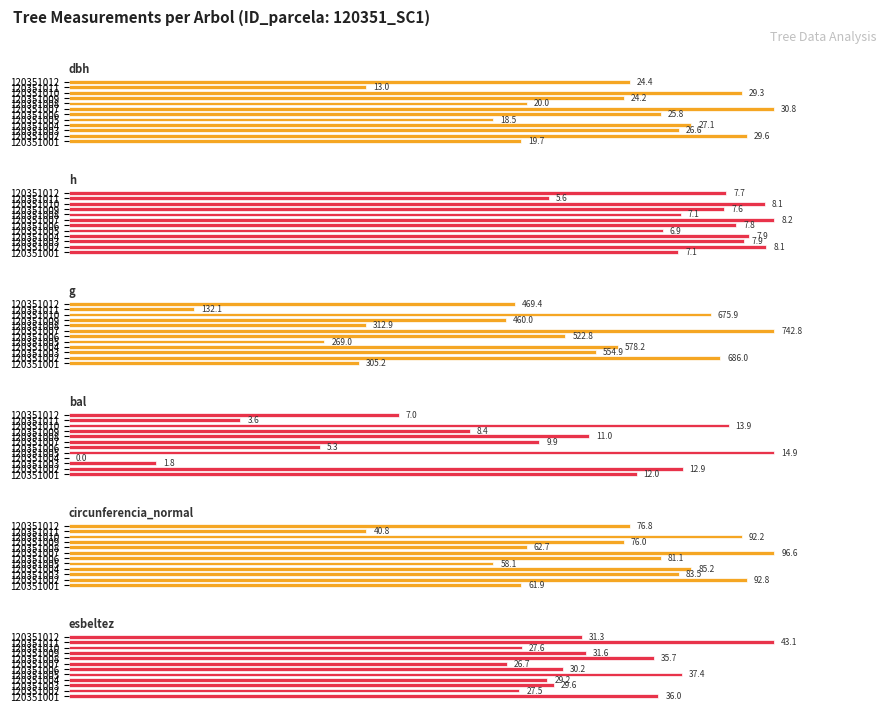

List the labels in order of dbh value, largest first.

120351007, 120351002, 120351010, 120351004, 120351003, 120351006, 120351012, 120351009, 120351008, 120351001, 120351005, 120351011